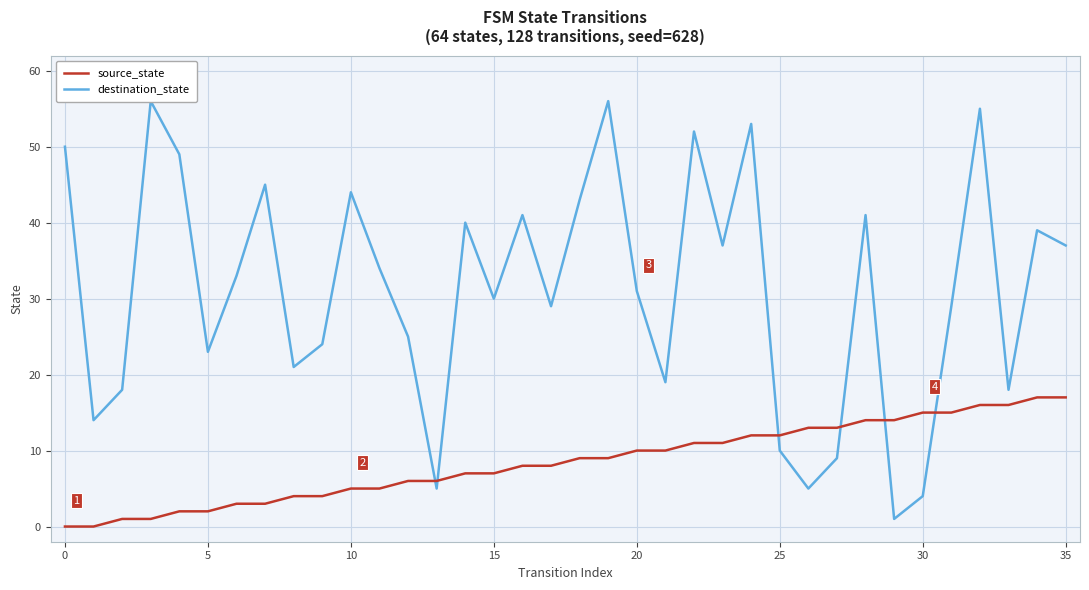

At 32, list the series in order from smallest to largest.

source_state, destination_state